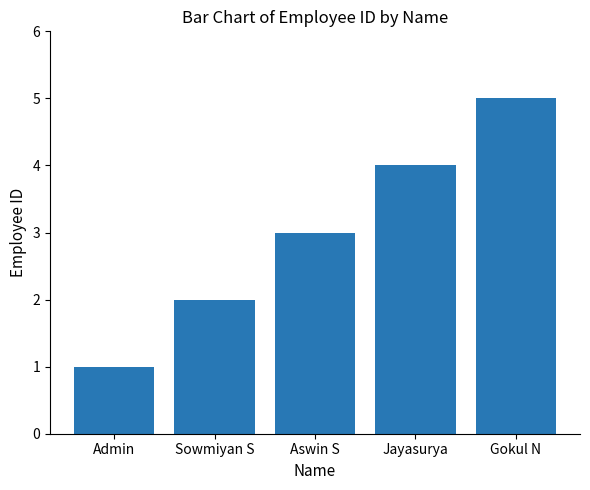

Reading left to right, transcribe all the data shown in this chart.

Admin=1	Sowmiyan S=2	Aswin S=3	Jayasurya=4	Gokul N=5